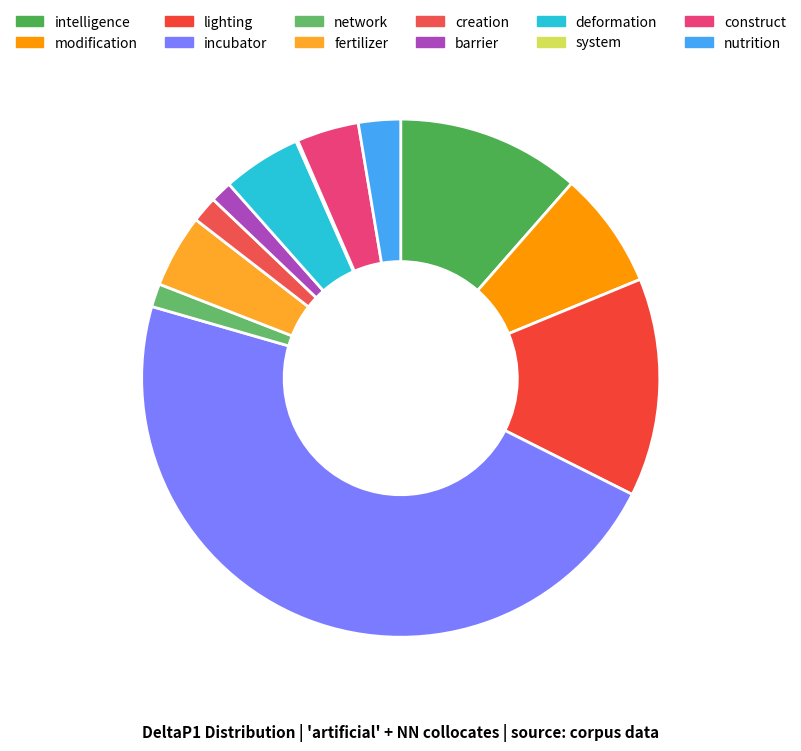

To the nearest percent, what is the average slice percentage?

8%